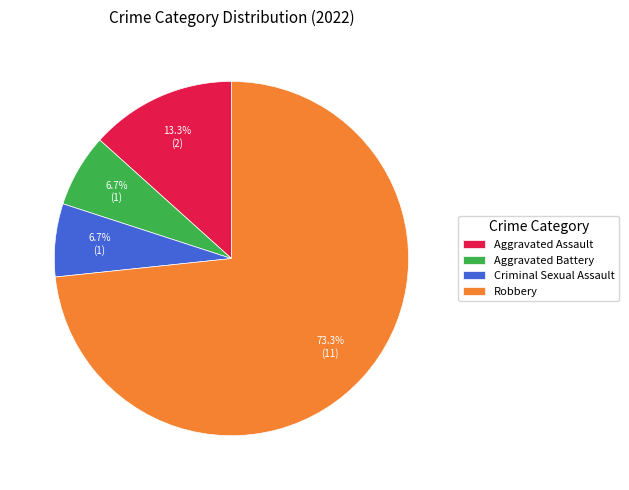

Is the sum of Criminal Sexual Assault and Robbery greater than half?

Yes